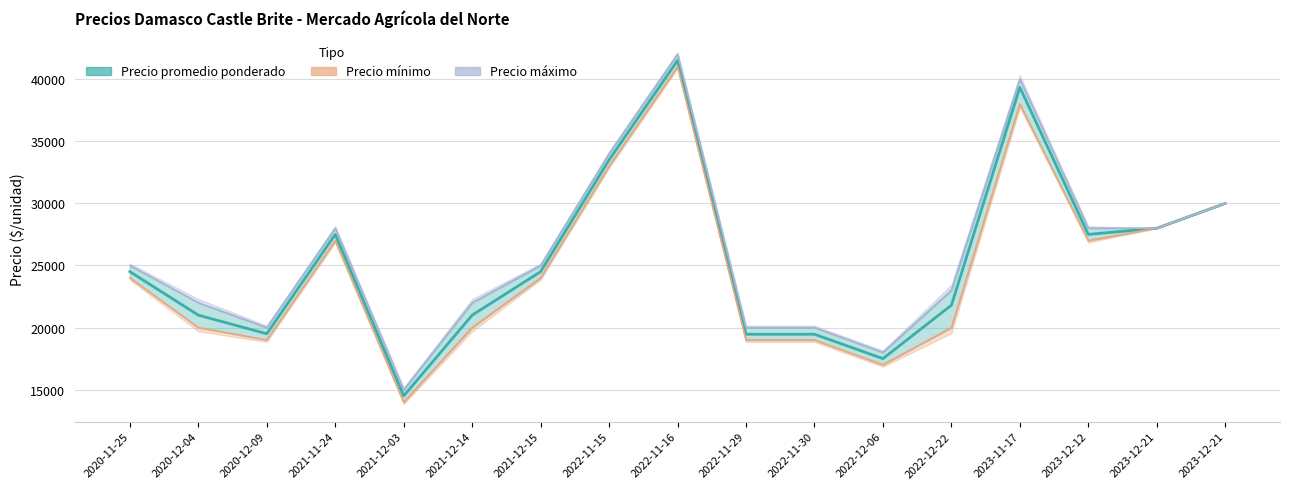

What is the difference between the Precio promedio ponderado values at 2021-11-24 and 2022-11-30?

8038